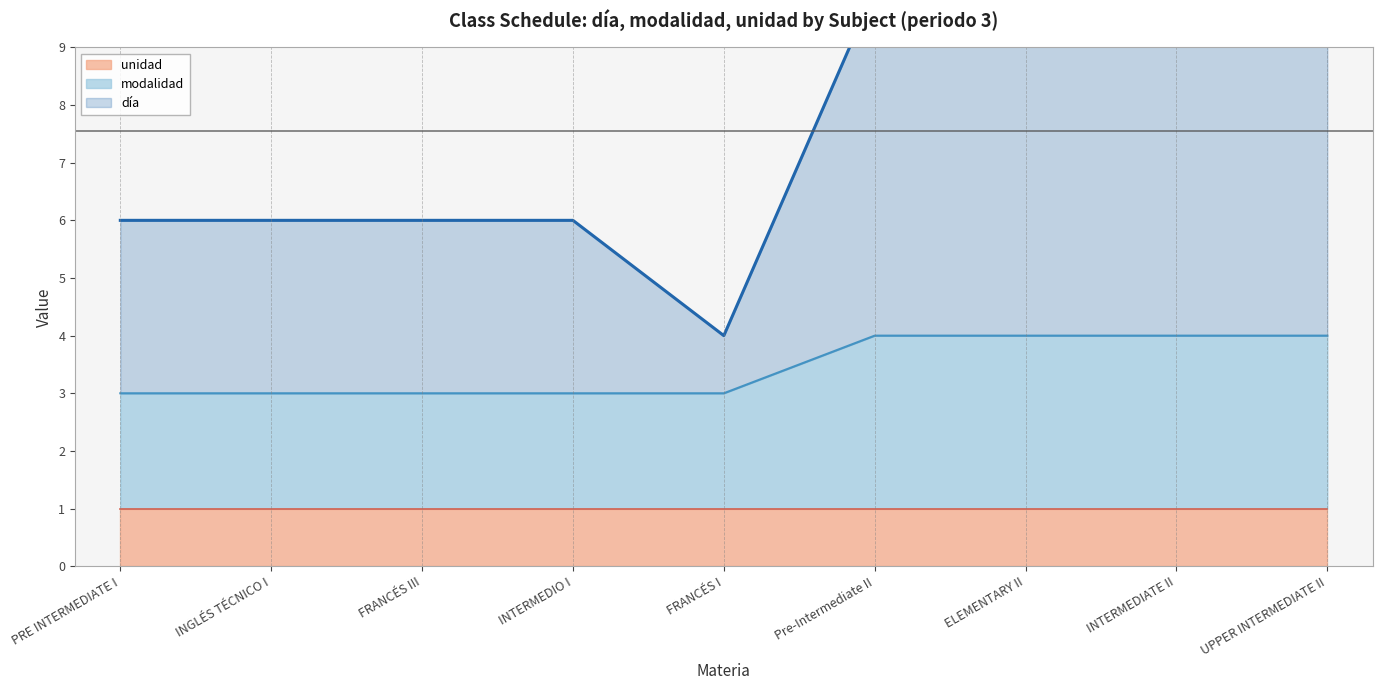

How many día values are between 6 and 10?

8